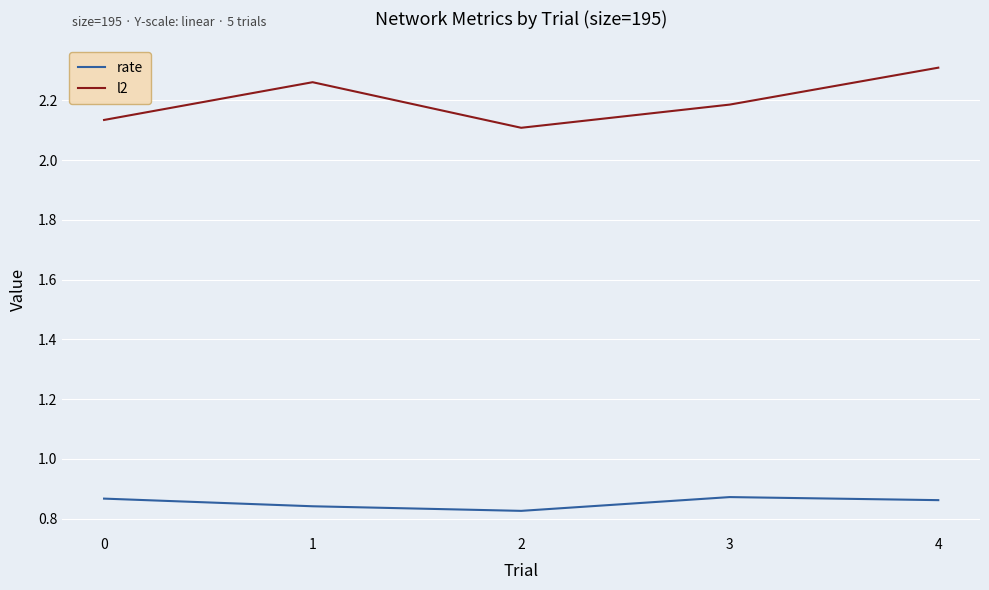

How many lines are shown in the chart?

2